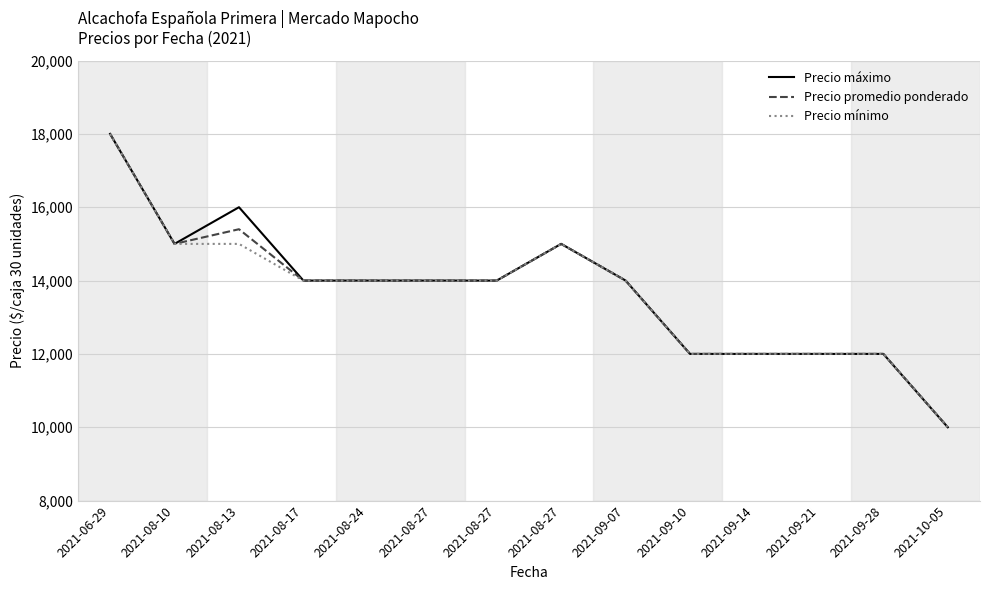

What is the total value across all series at 2021-08-13?

46400